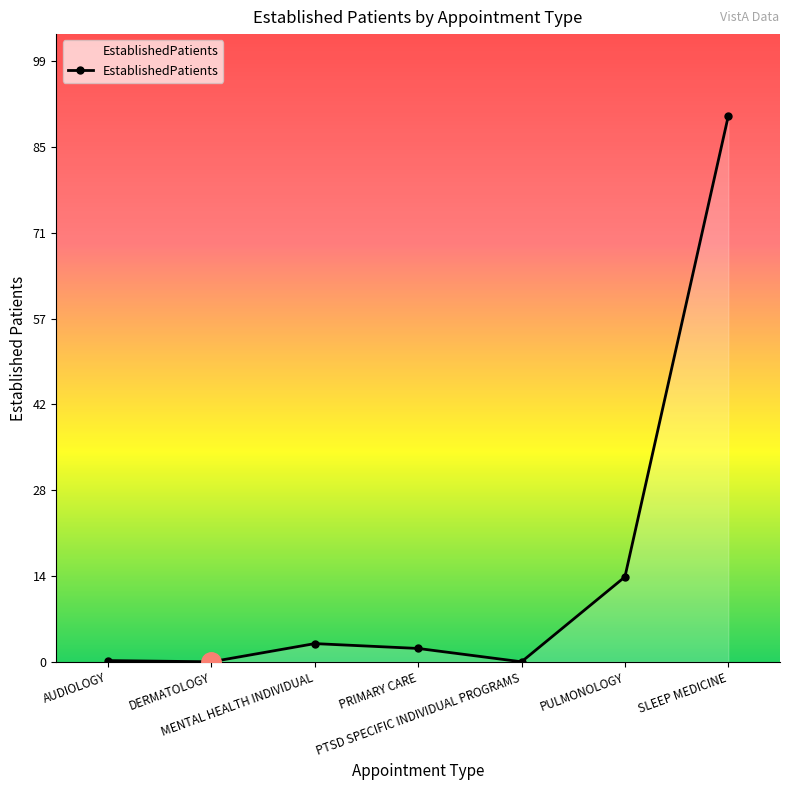

What is the sum of all values?

109.4